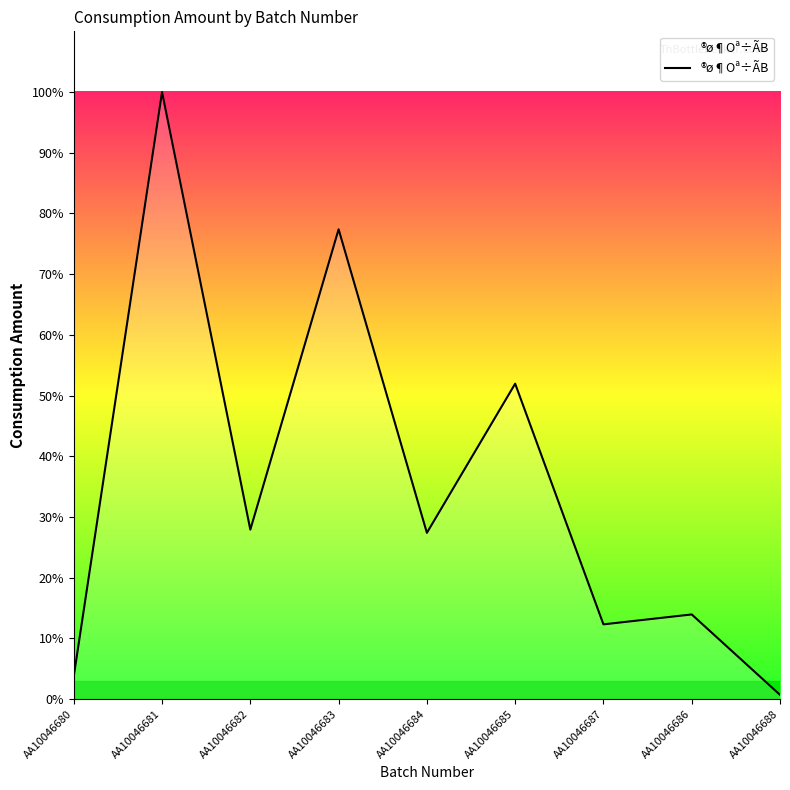

What is the ratio of the value at AA10046685 to the value at AA10046687?

4.2